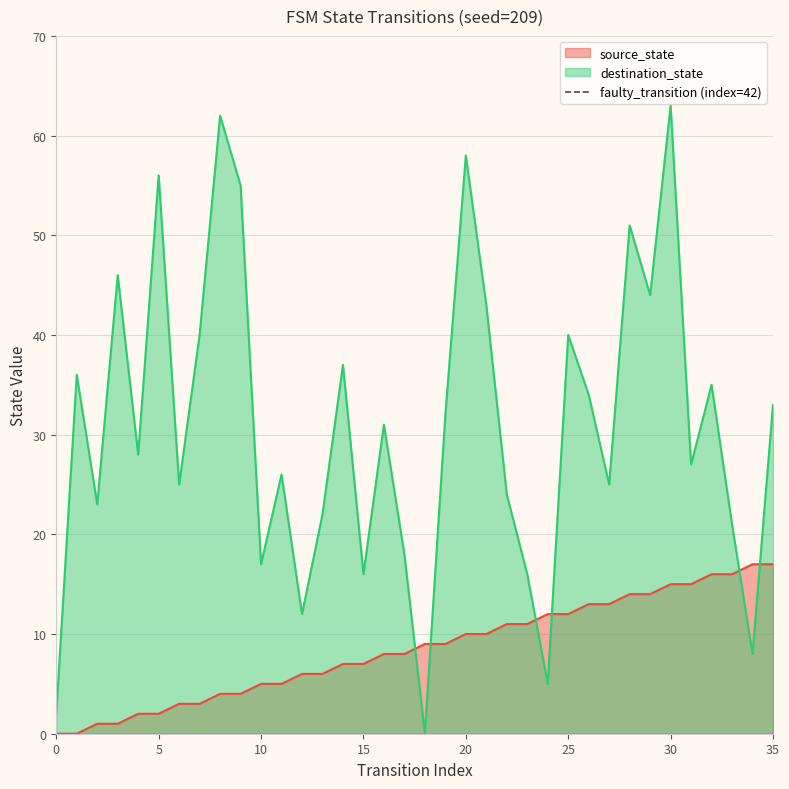

True or false: destination_state and source_state intersect in this chart.

True